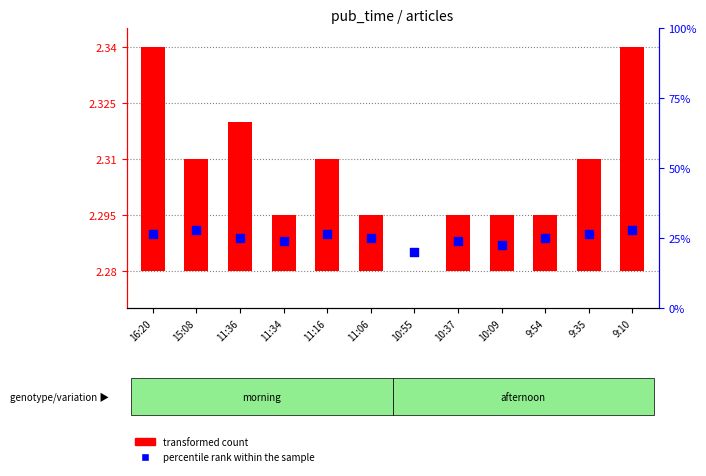

Approximately how many times larger is the value at 9:10 compared to 16:20?

1.0